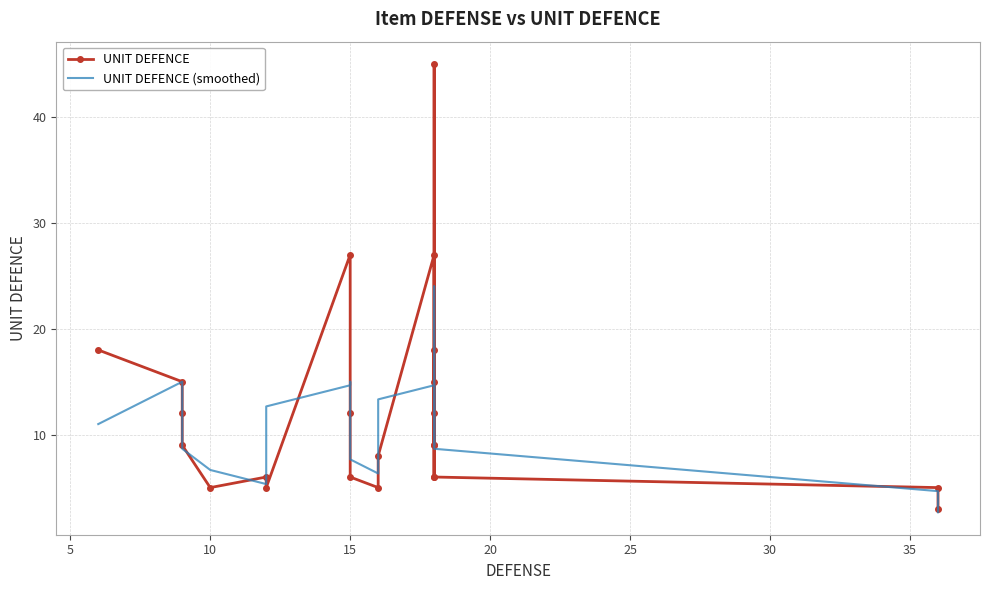

How many data points does each series have?

23